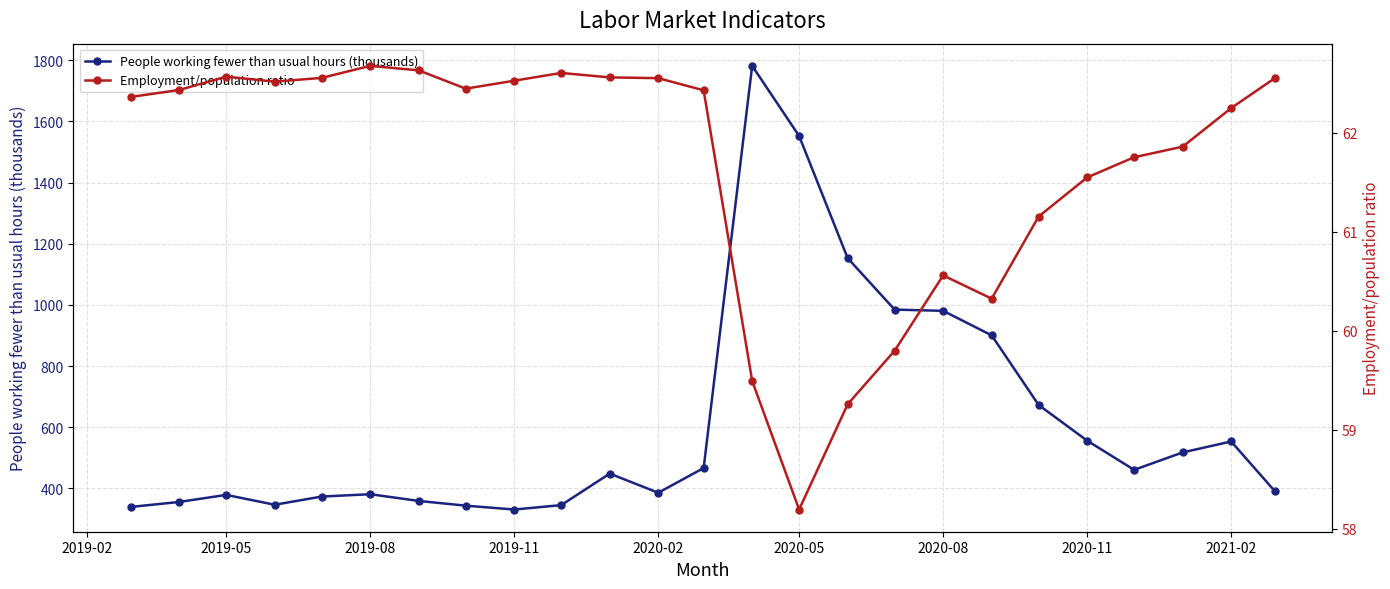

True or false: People working fewer than usual hours (thousands) and Employment/population ratio intersect in this chart.

False